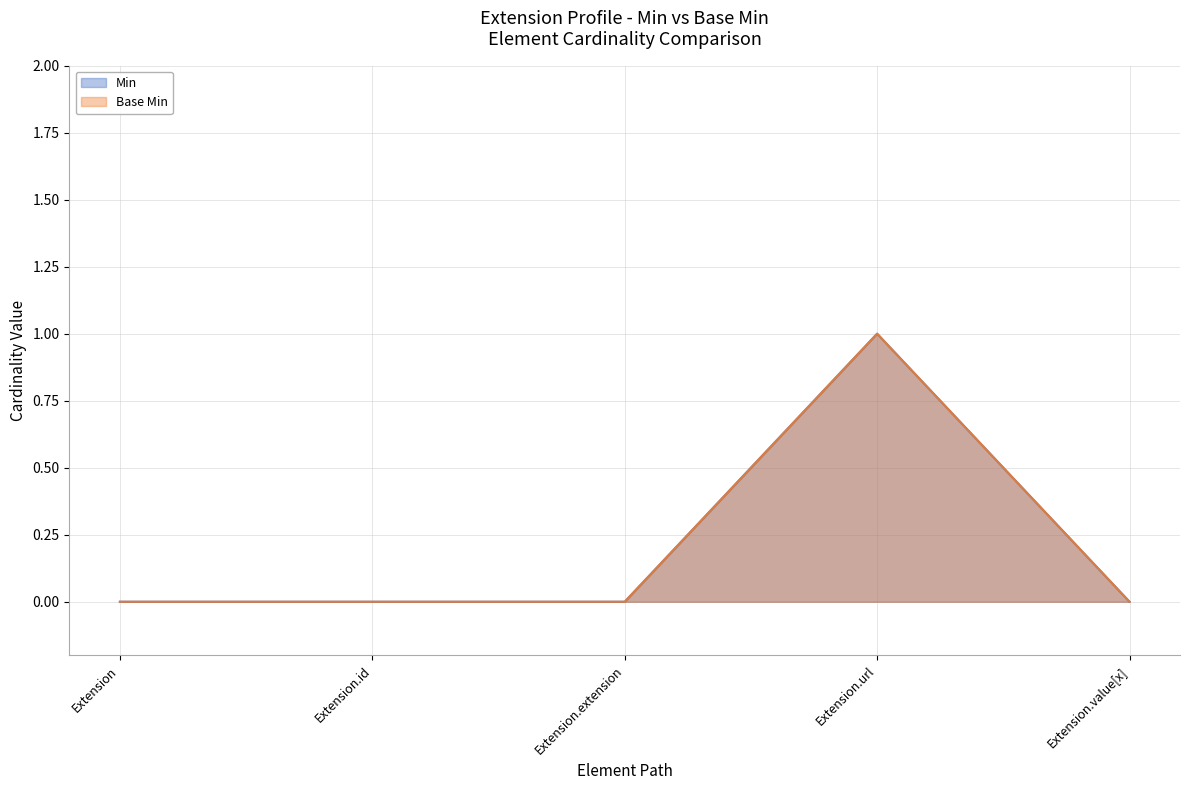

What is the maximum value for Min?

1